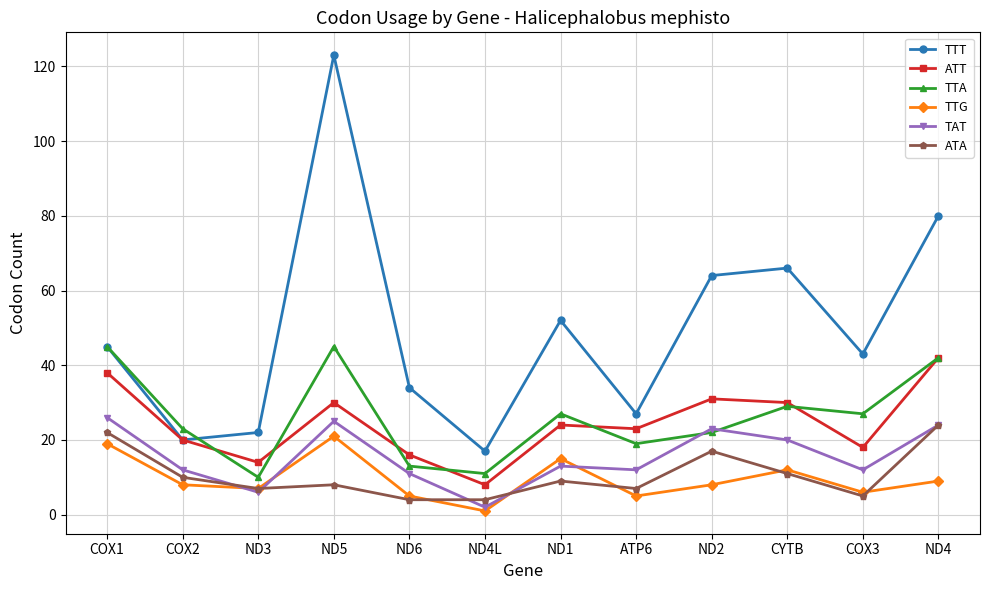

What is the difference between the maximum and minimum values in the TTT series?

106